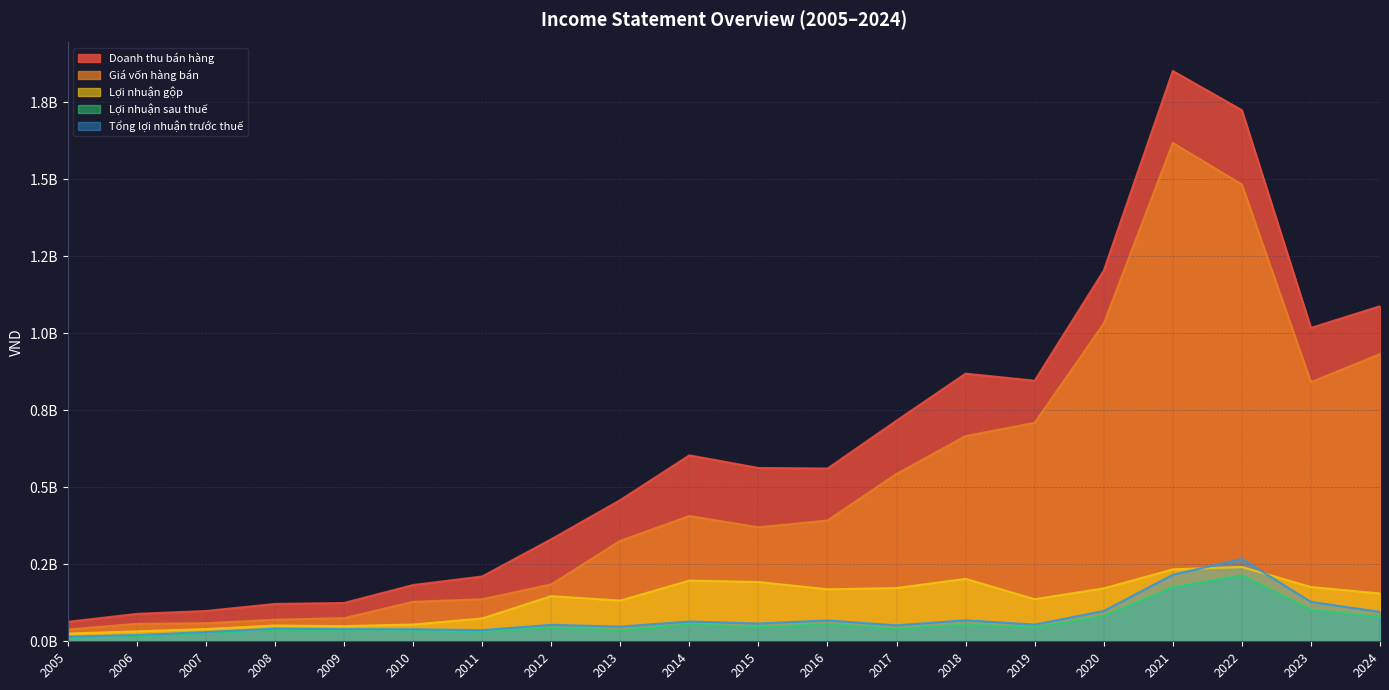

True or false: Doanh thu bán hàng and Giá vốn hàng bán cross at least once.

False